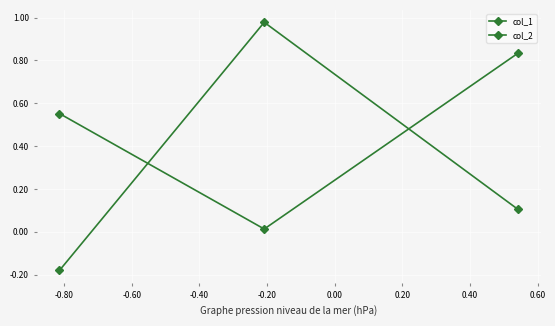

What is the sum of the col_1 values at -0.80 and -0.60?

0.8